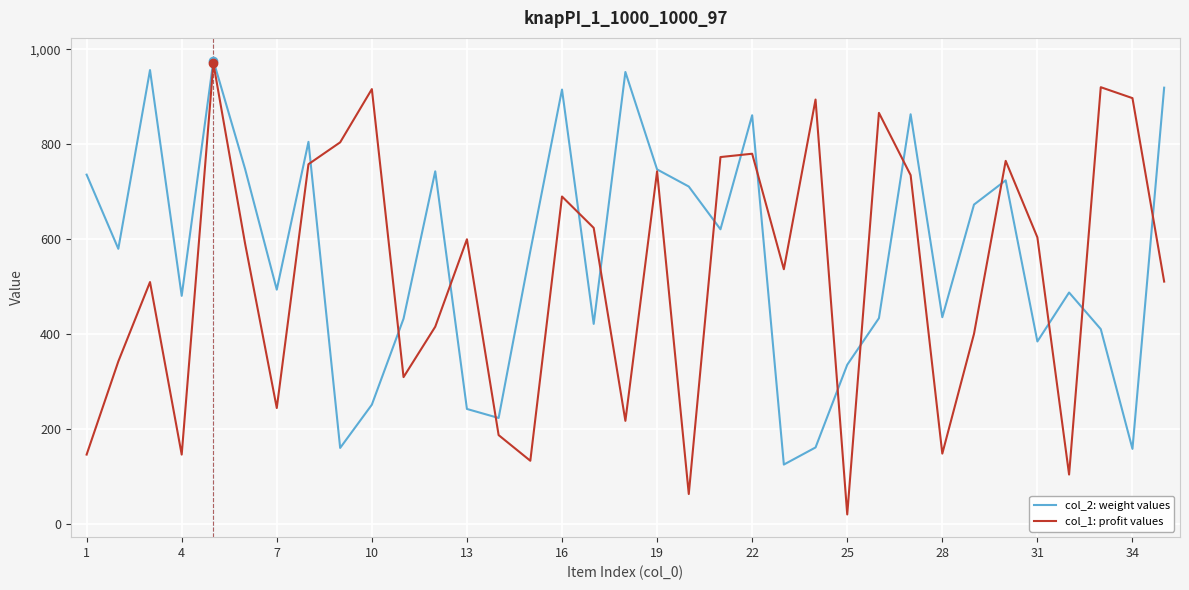

What is the maximum value for col_1: profit values?

970